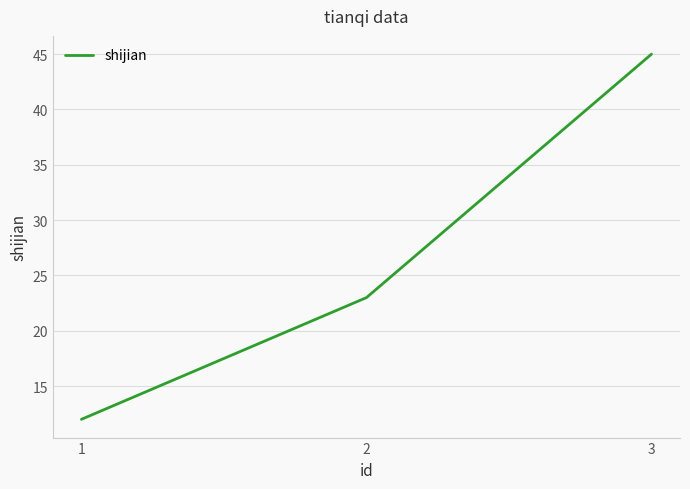

What is the minimum value shown in the chart?

12